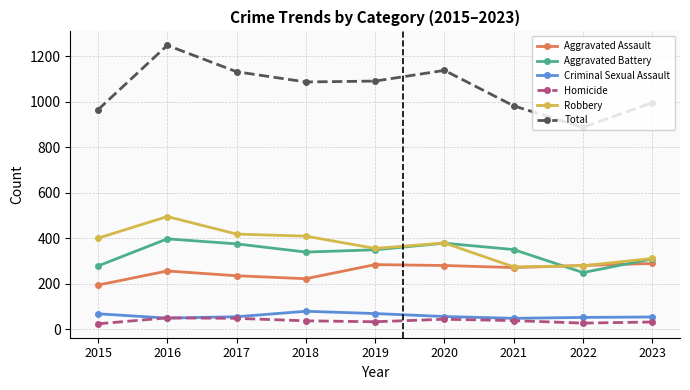

What is the value of the Aggravated Assault point at the 1st from the left?

194